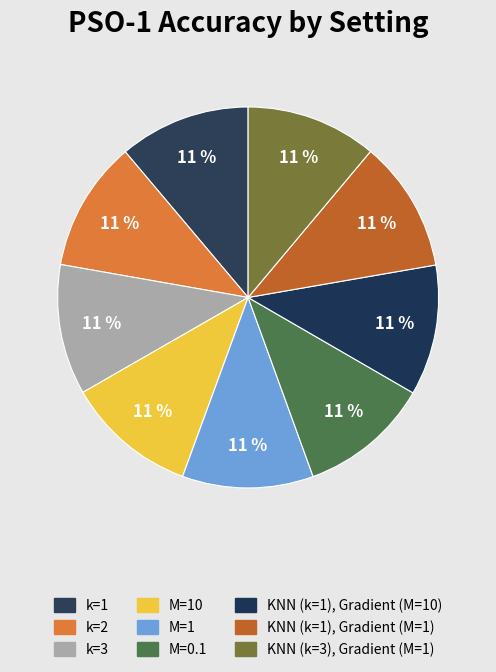

Does any single category account for the majority?

No